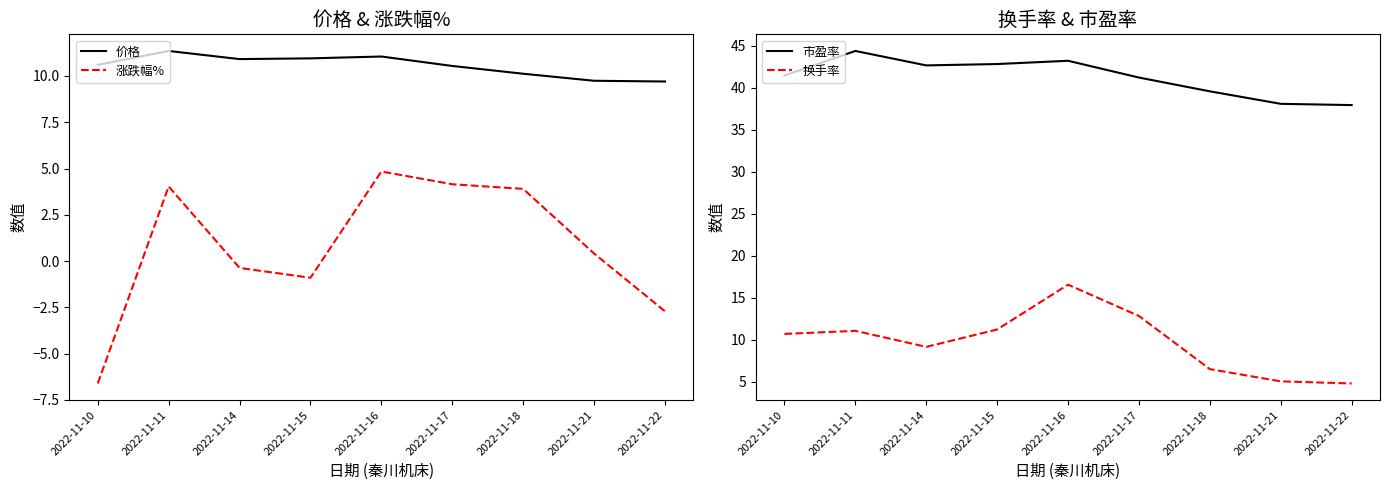

True or false: 市盈率 has a value of 44.4 at 2022-11-11.

True